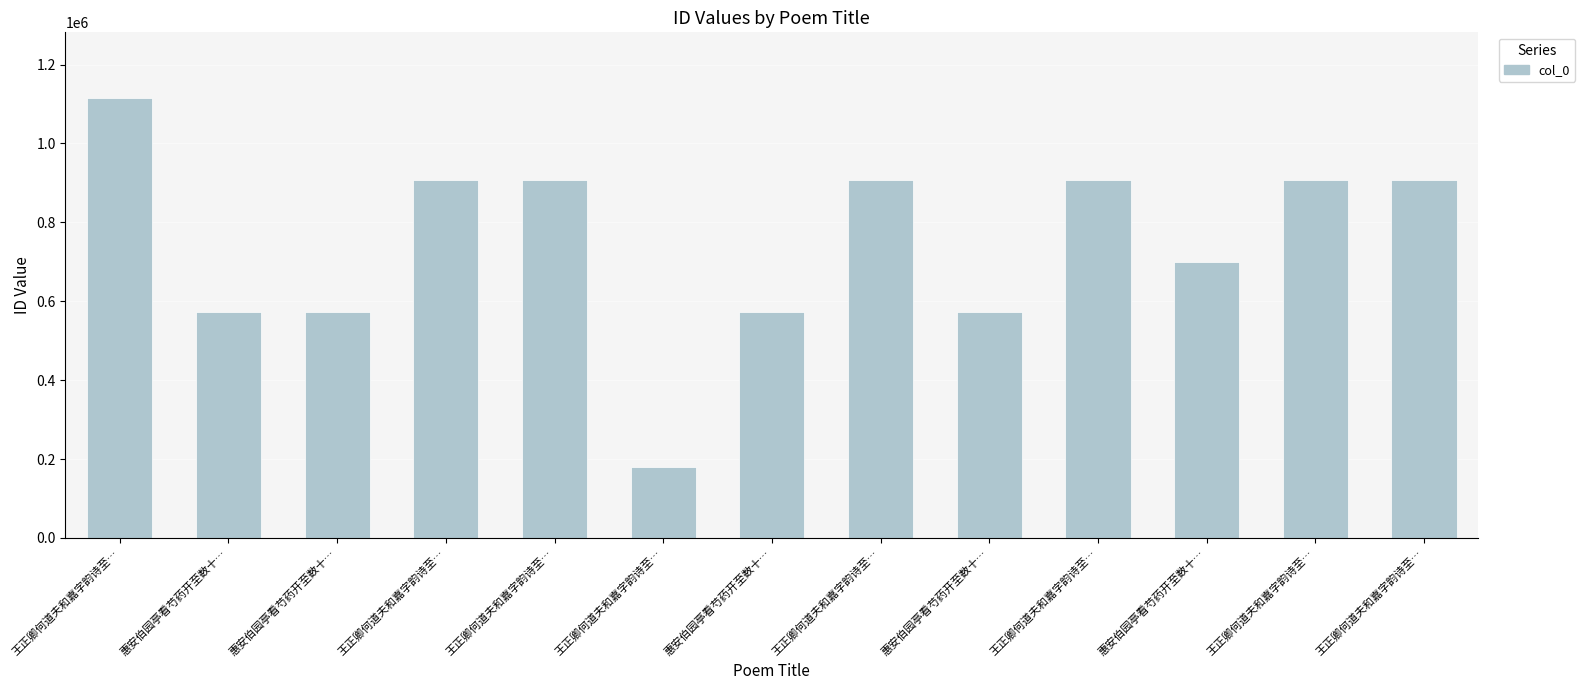

Count the number of categories in the chart.

13